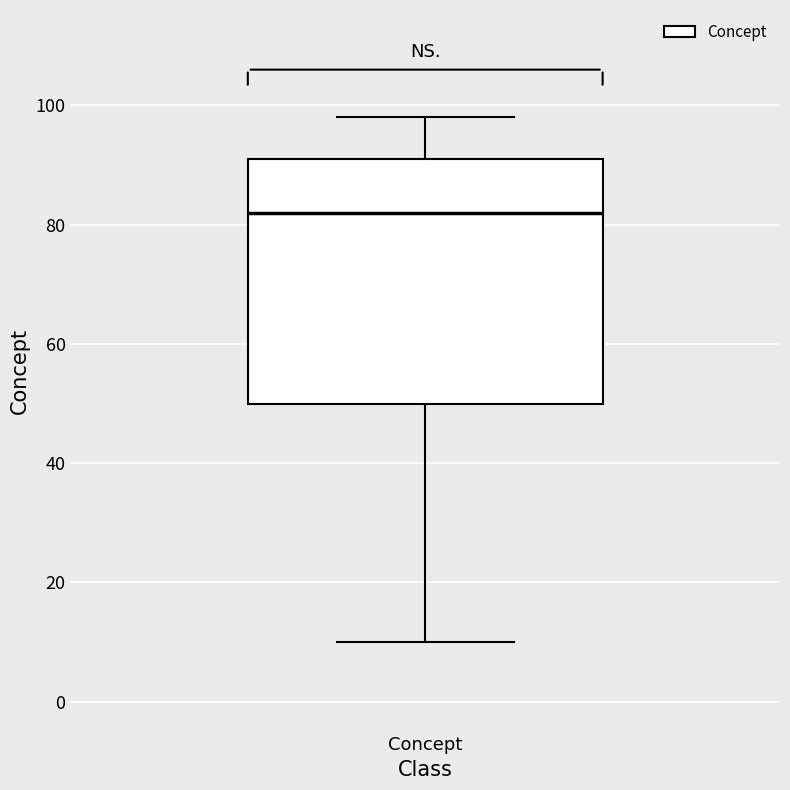

Where is the lower edge of the box for Concept on the y-axis? The values are not printed on the chart, so give them approximately, as read against the axis.

50